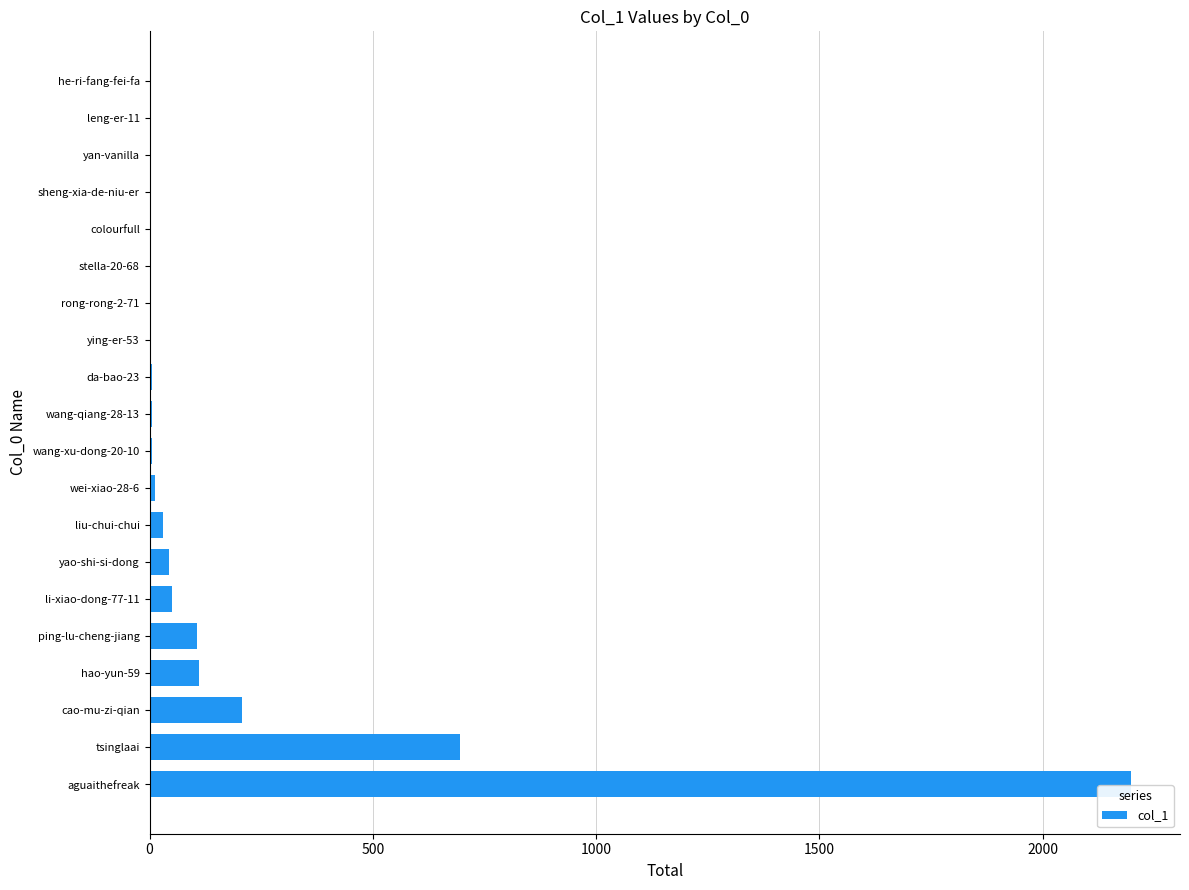

The value at aguaithefreak is 1457. True or false?

False